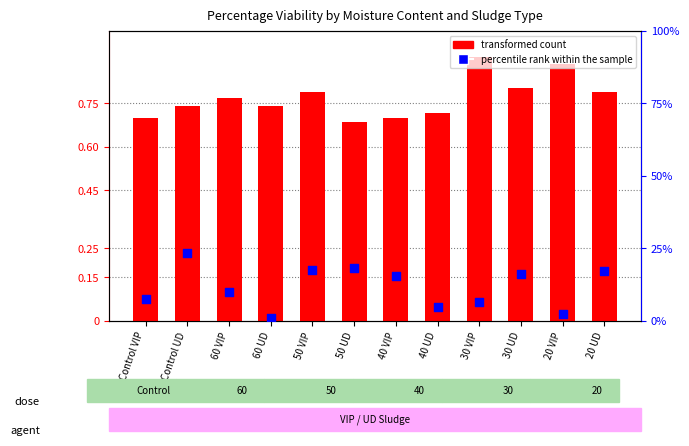

Which series contains the lowest Y value?

percentile rank within the sample